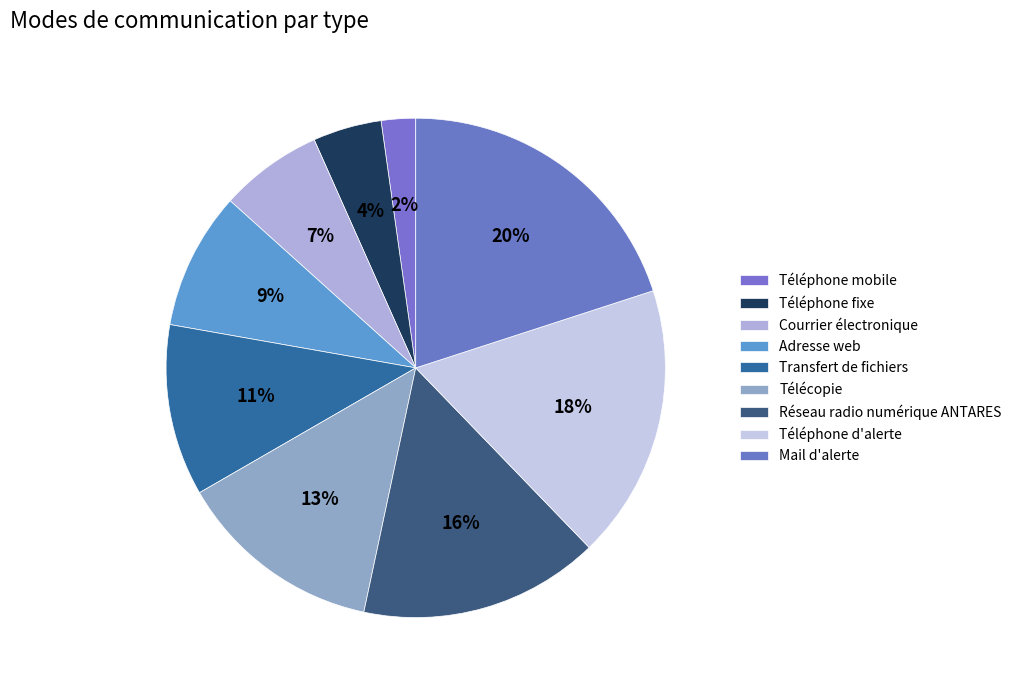

How many segments does this pie chart have?

9